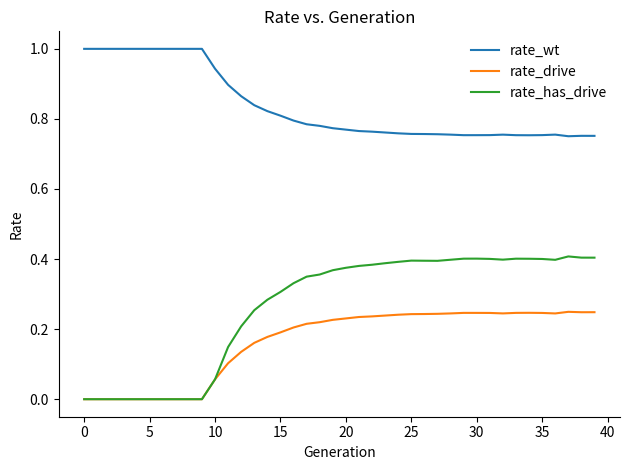

Which series has the widest spread of values?

rate_has_drive